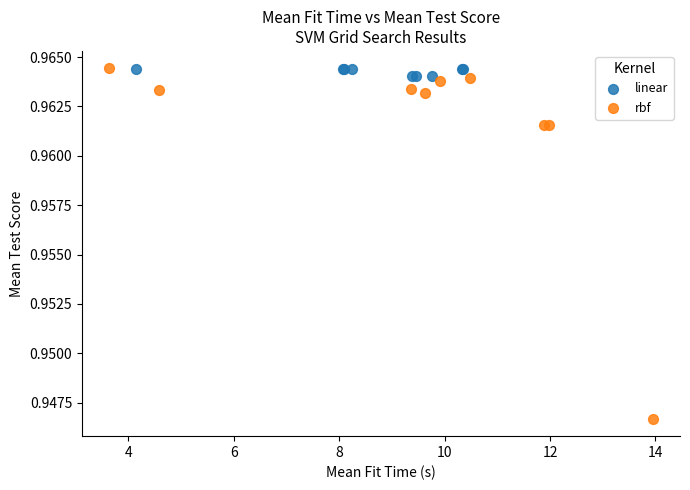

Which series reaches the minimum Y coordinate?

rbf